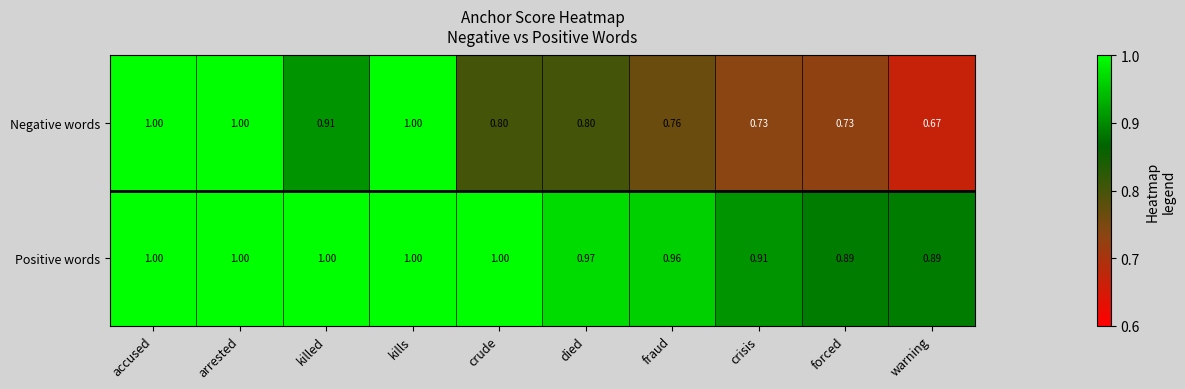

List the series in order of their overall mean, lowest first.

Negative words, Positive words